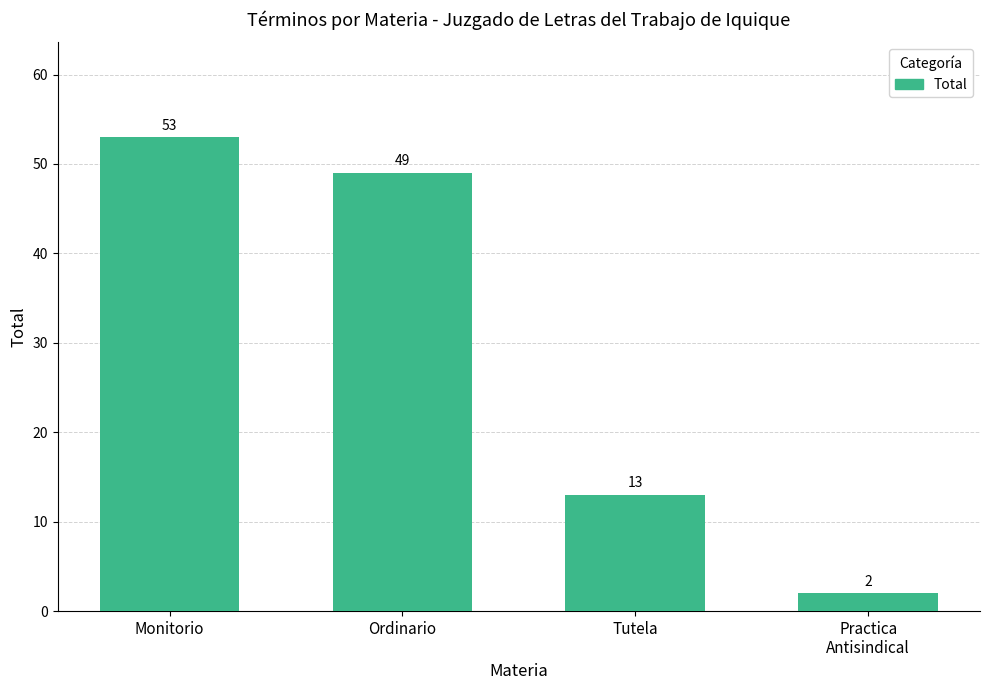

What is the change in value from Monitorio to Tutela?

-40